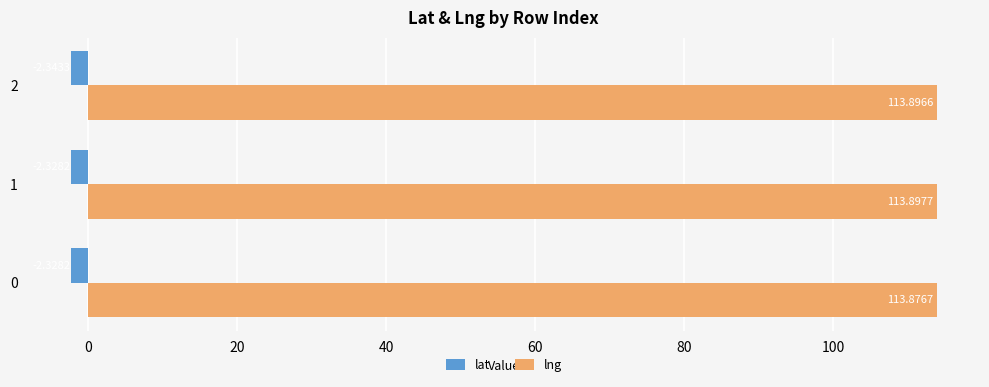

Rank the categories by lng value from highest to lowest.

1, 2, 0